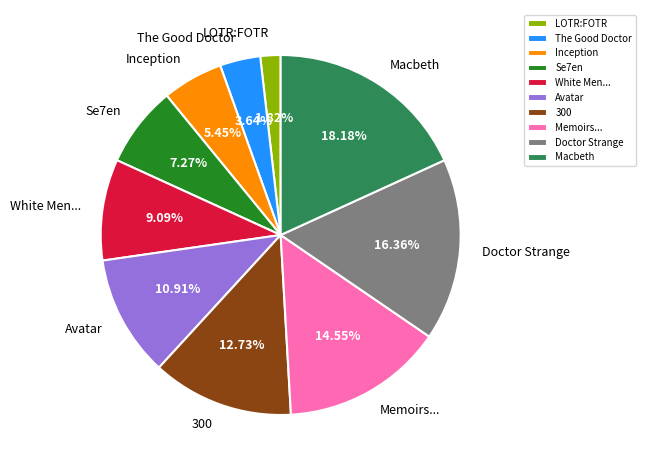

Is there a majority slice in this chart?

No